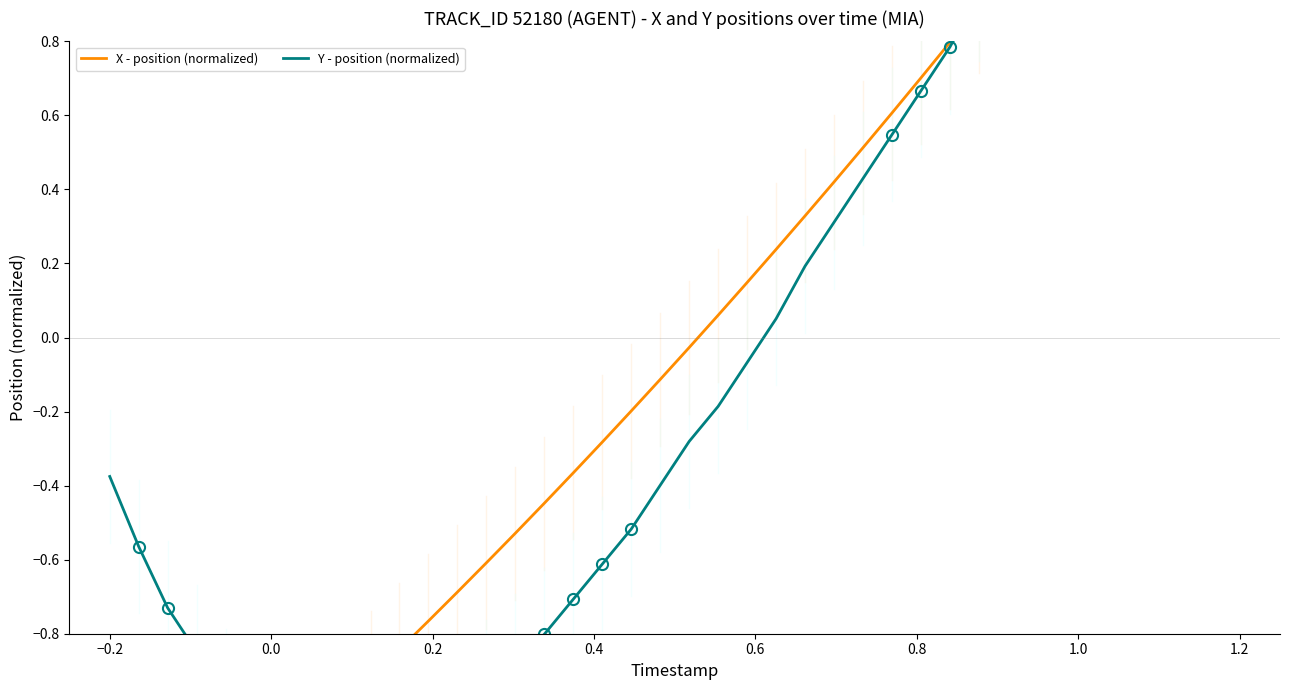

True or false: Y - position (normalized) has more than 2 interior local peaks.

False